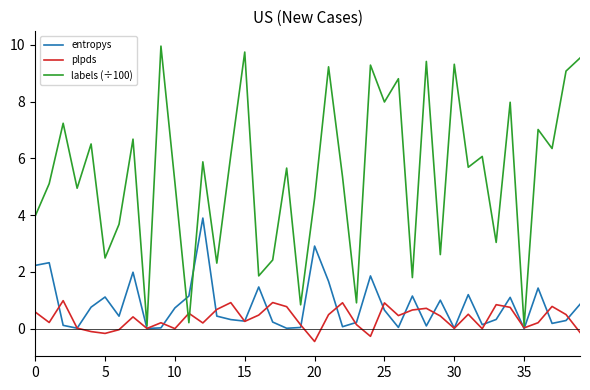

Rank the series by their maximum value, from highest to lowest.

labels (÷100), entropys, plpds